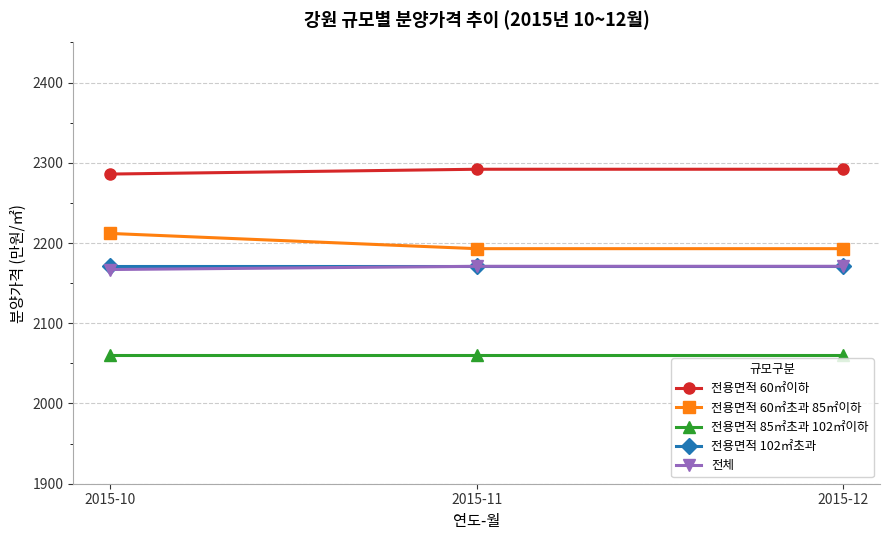

Which series has the largest total across all categories?

전용면적 60㎡이하